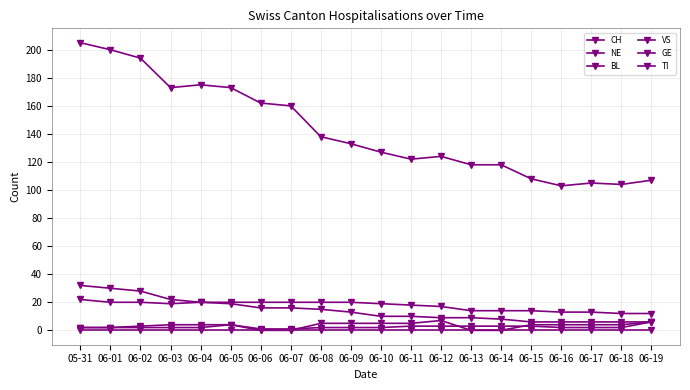

How many categories are shown in the chart?

20